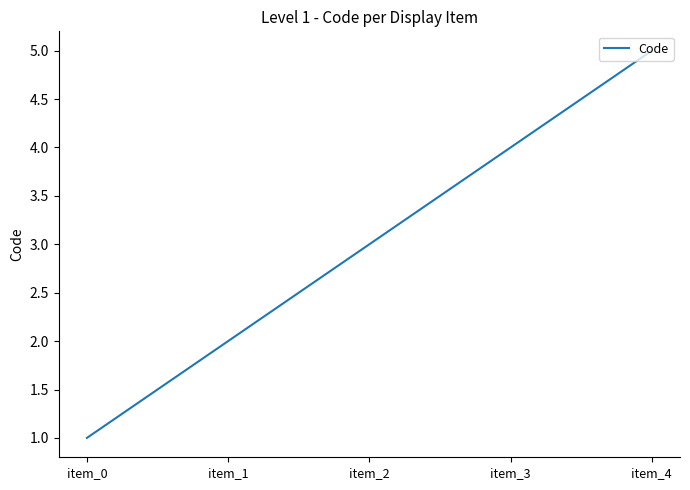

Which category has the highest value across all series?

item_4